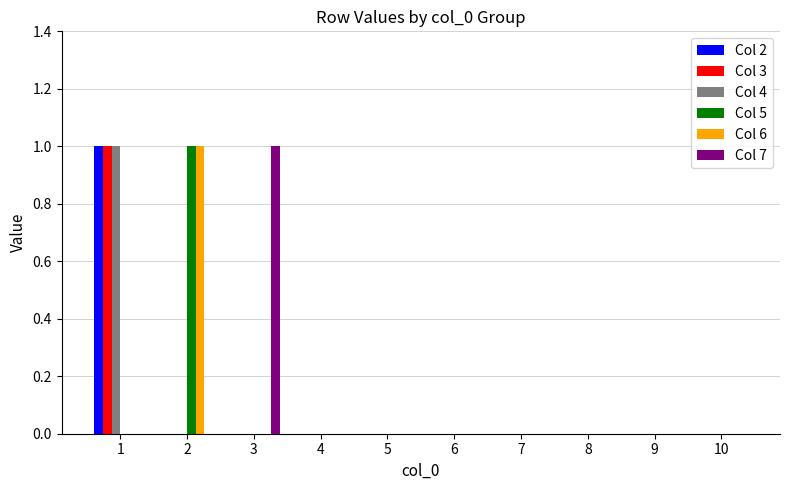

Reading left to right, list all the values displayed in this chart.

Col 2: 1	0	0	0	0	0	0	0	0	0
Col 3: 1	0	0	0	0	0	0	0	0	0
Col 4: 1	0	0	0	0	0	0	0	0	0
Col 5: 0	1	0	0	0	0	0	0	0	0
Col 6: 0	1	0	0	0	0	0	0	0	0
Col 7: 0	0	1	0	0	0	0	0	0	0